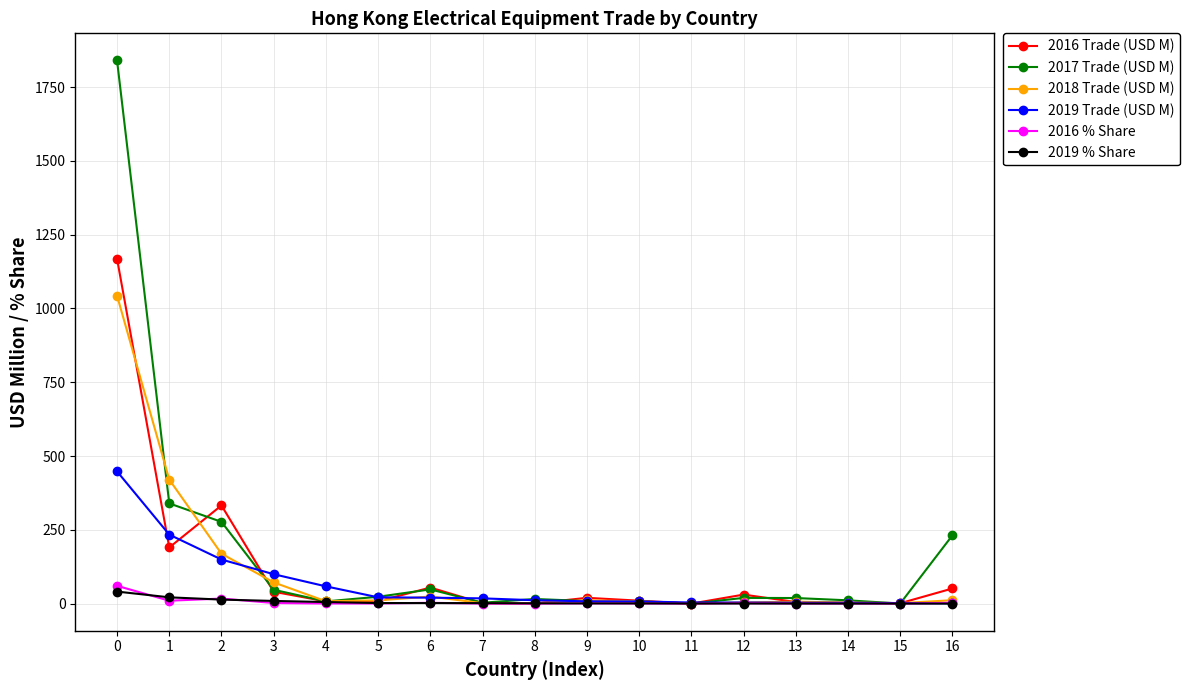

True or false: 2018 Trade (USD M) has more than 1 points higher than both neighbors.

True